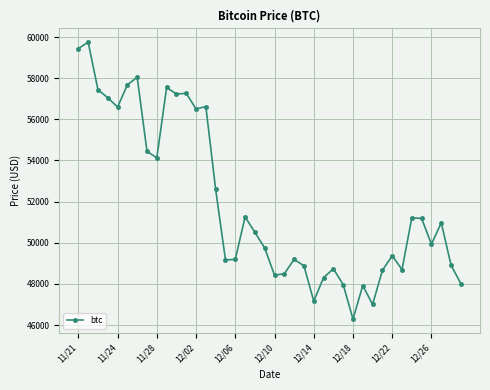

Count the number of categories in the chart.

40